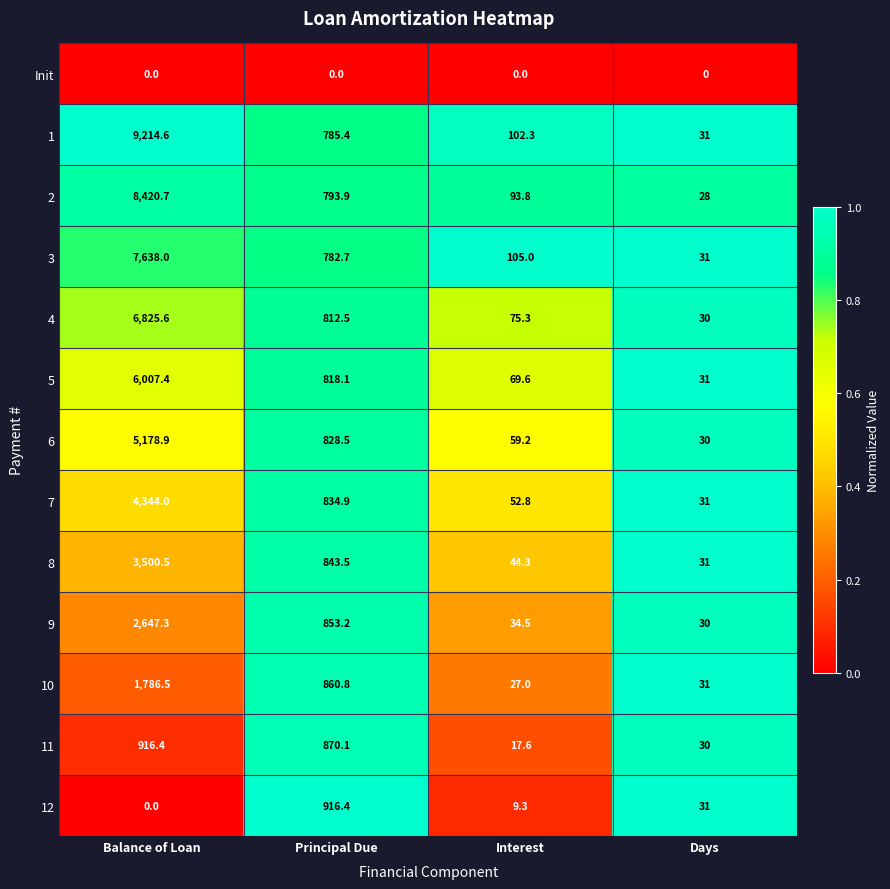

What is the total value across all series at Days?

365.0